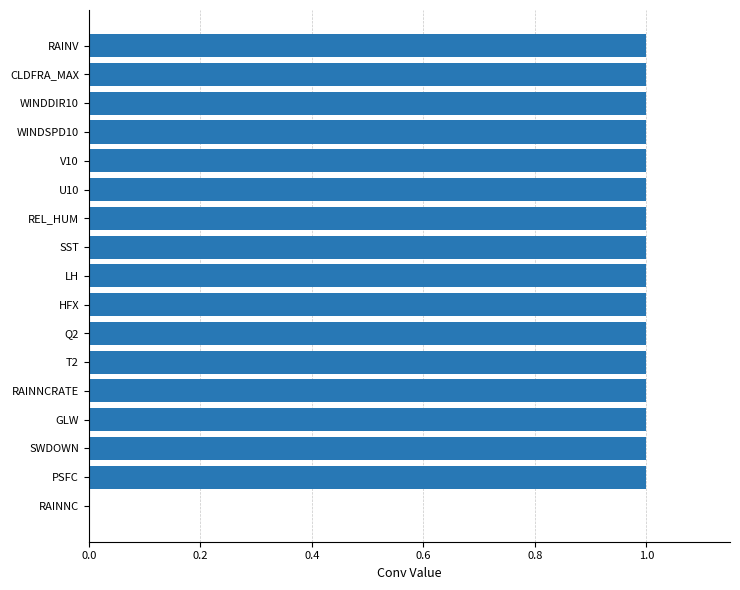

Count the values in the range 1 to 2.

16